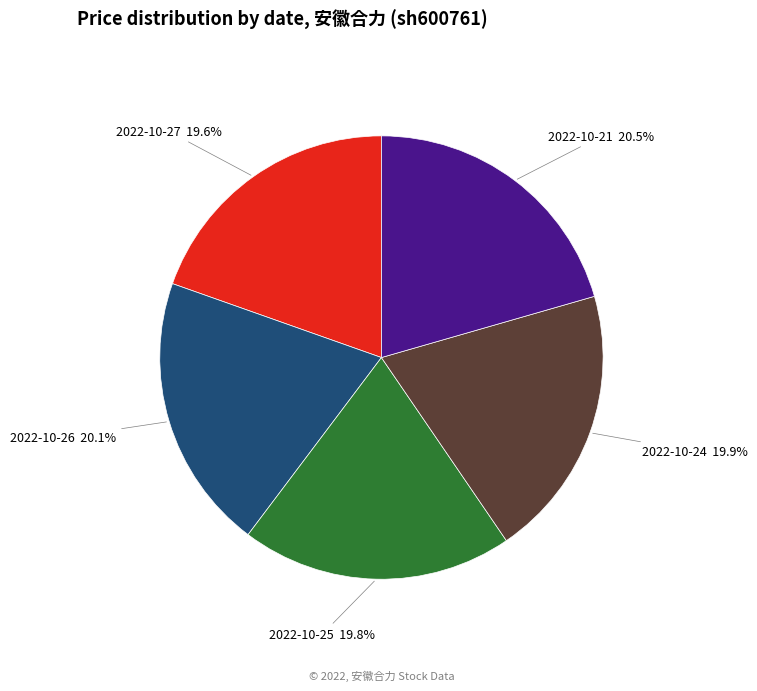

What portion of the pie excludes 2022-10-24?

80.1%